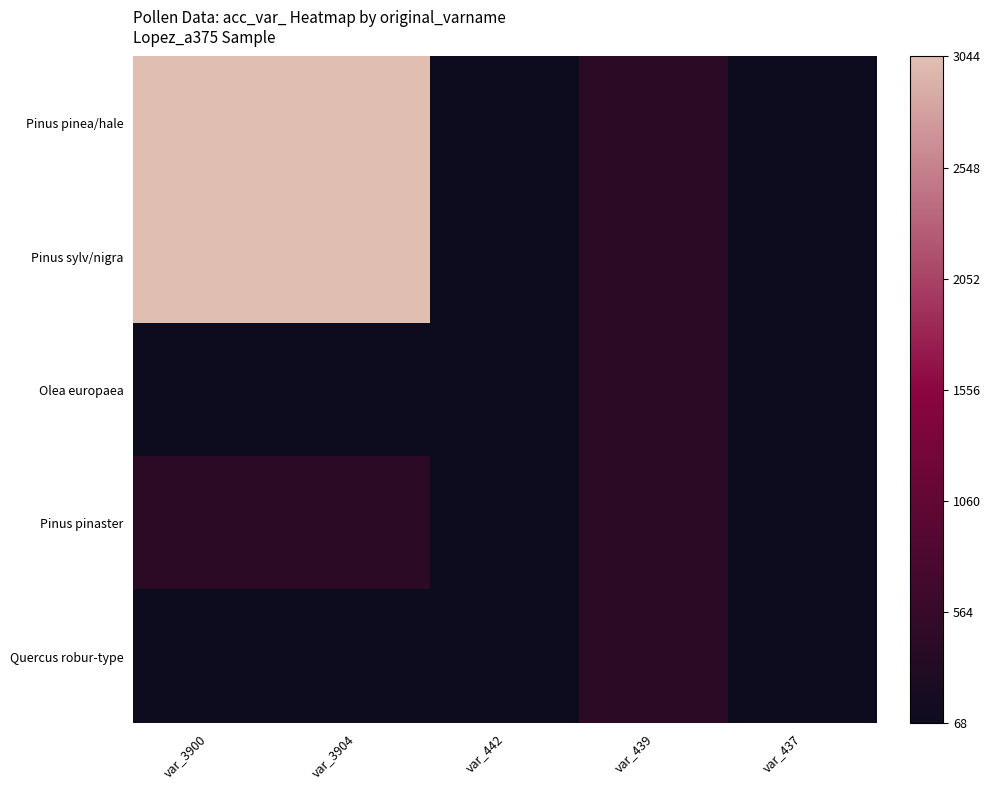

Between var_3900 and var_437, which series saw the biggest shift?

Pinus pinea/hale